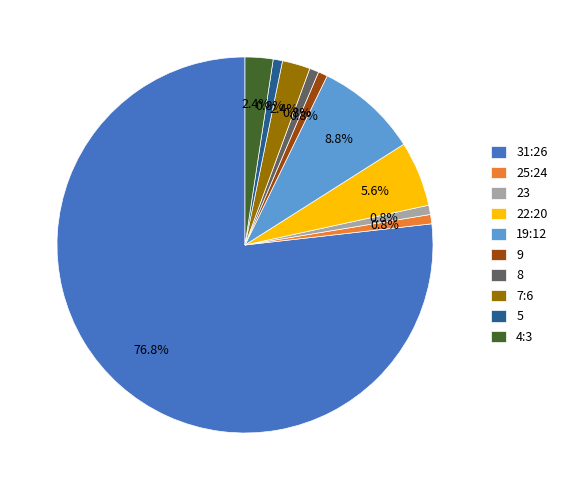

Which slice is the largest?

31:26